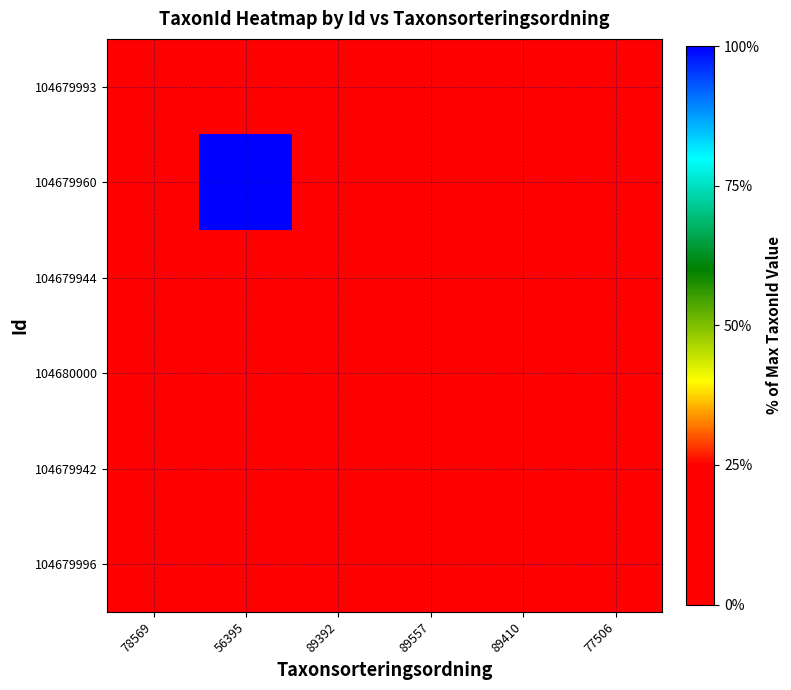

Rank the series at 77506 from highest to lowest value.

104679996, 104679993, 104679960, 104679944, 104680000, 104679942